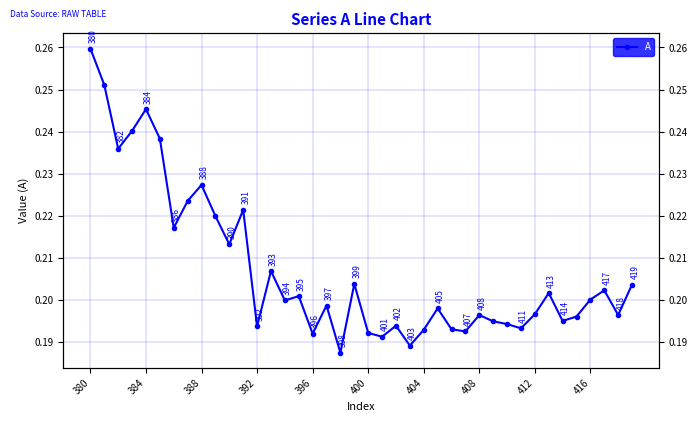

What is the maximum value shown in the chart?

0.3